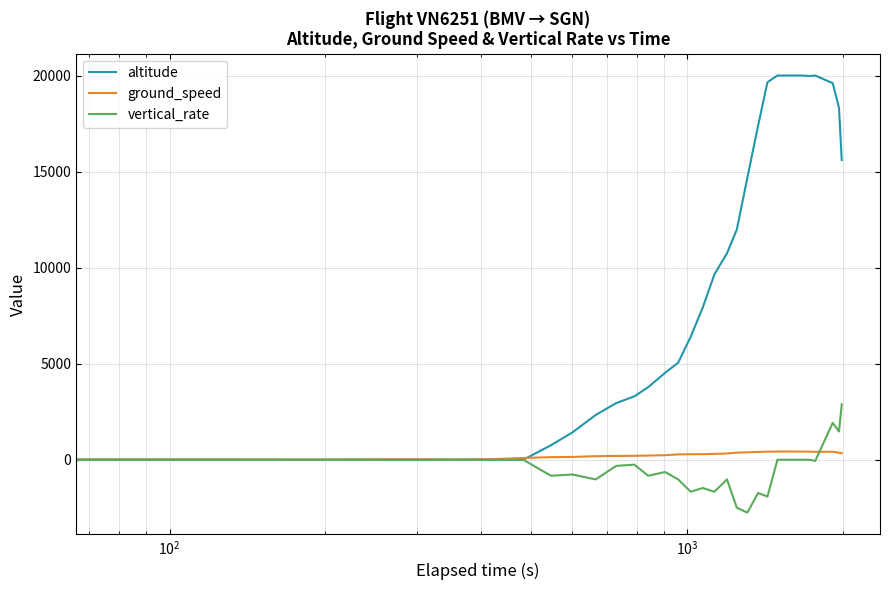

What is the highest value of the altitude series?

20000